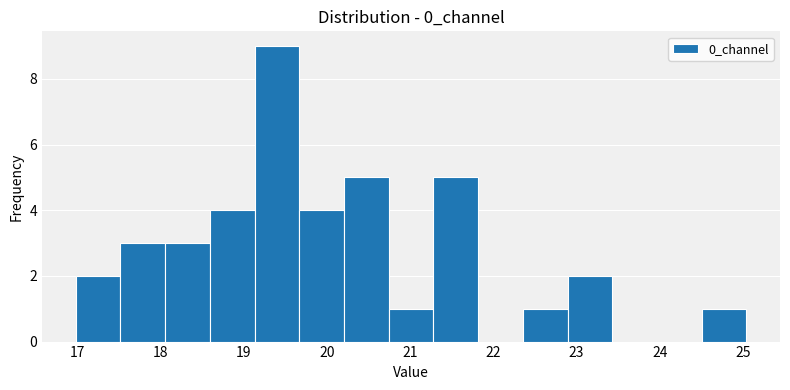

Reading left to right, transcribe this chart: for each bar, give the range it covers on the x-axis and its height. Neither the bar edges nor the heights are printed on the chart, so give them approximately, as read against the axes.

17.0 to 17.5: 2
17.5 to 18.1: 3
18.1 to 18.6: 3
18.6 to 19.1: 4
19.1 to 19.7: 9
19.7 to 20.2: 4
20.2 to 20.7: 5
20.7 to 21.3: 1
21.3 to 21.8: 5
21.8 to 22.4: 0
22.4 to 22.9: 1
22.9 to 23.4: 2
23.4 to 24.0: 0
24.0 to 24.5: 0
24.5 to 25.0: 1